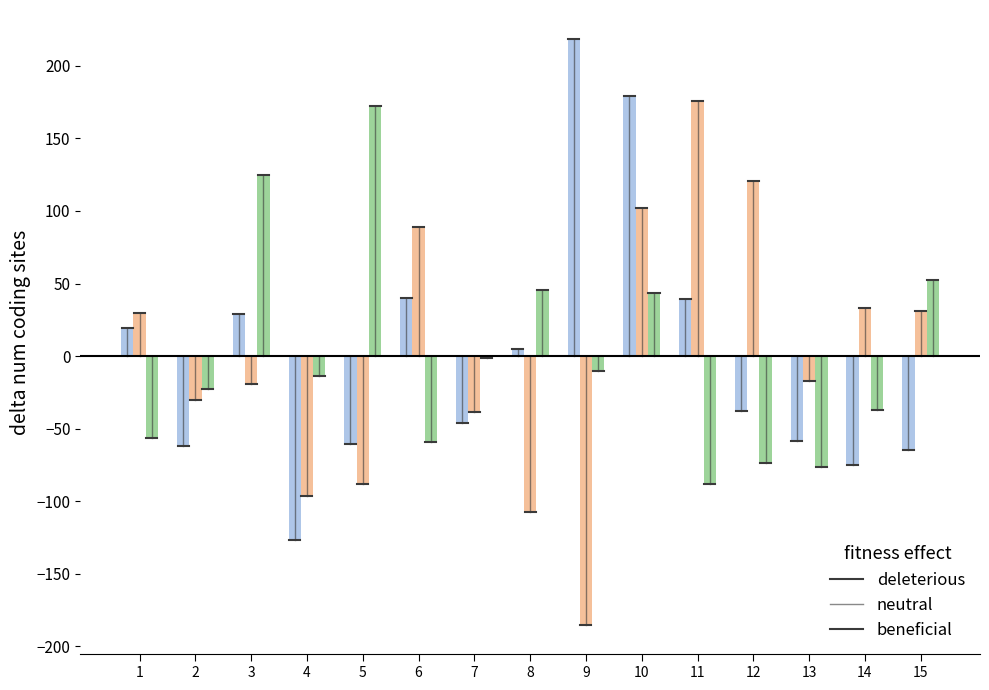

What is the difference between the maximum and minimum values in the neutral series?

361.0